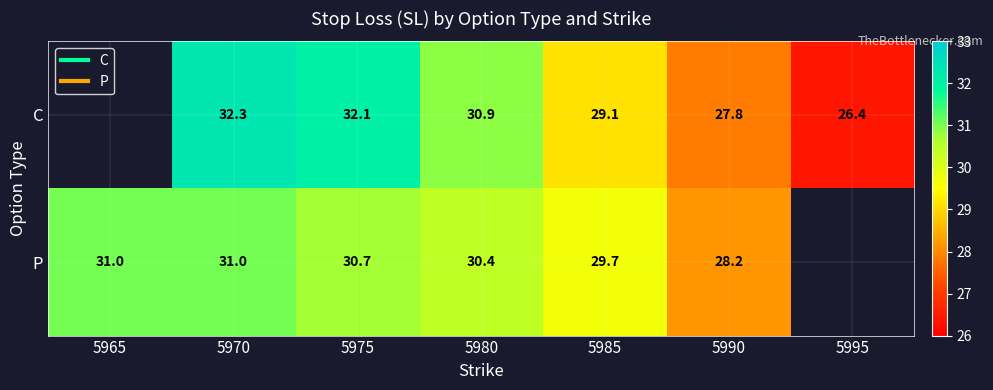

What is the difference between the highest and lowest values at 5990?

0.3